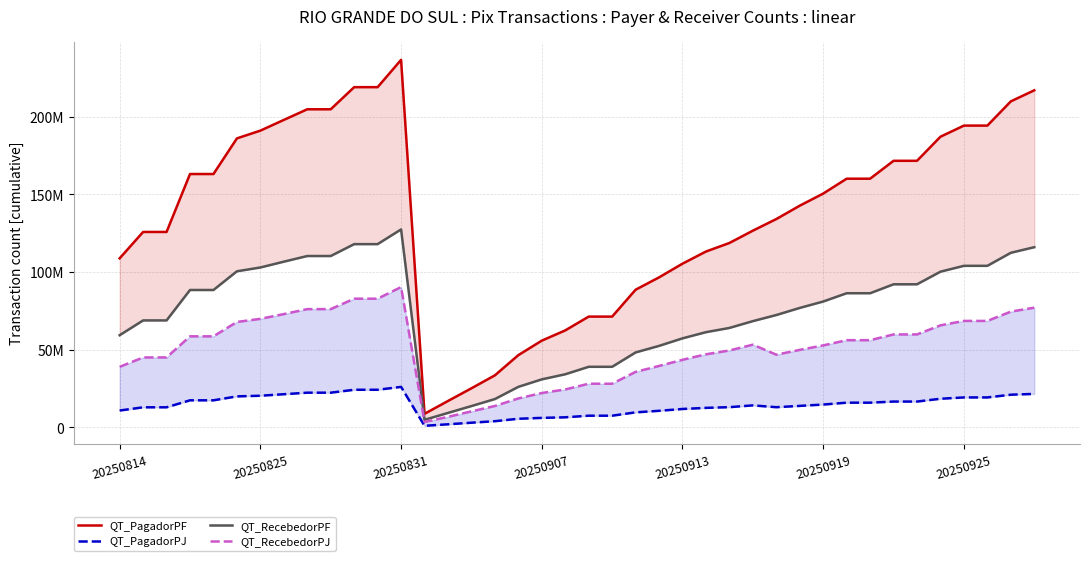

How many data points does each series have?

40